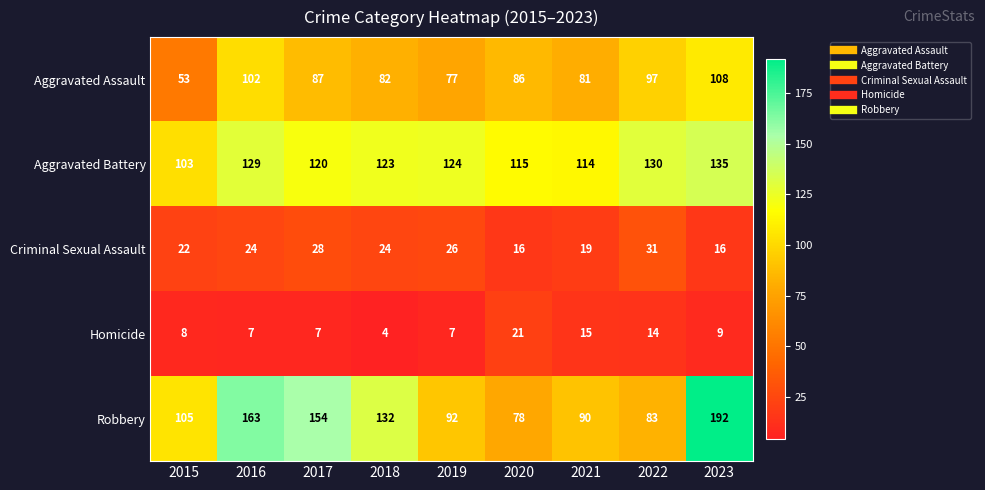

Between 2018 and 2023, which series saw the biggest shift?

Robbery